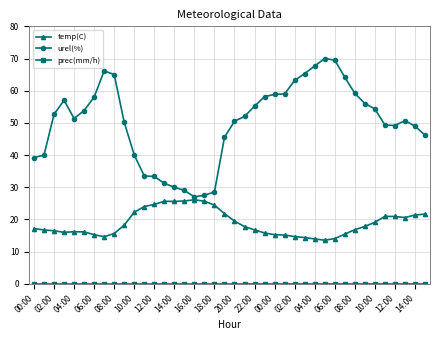

What is the value of the urel(%) point at the 4th from the left?

57.0